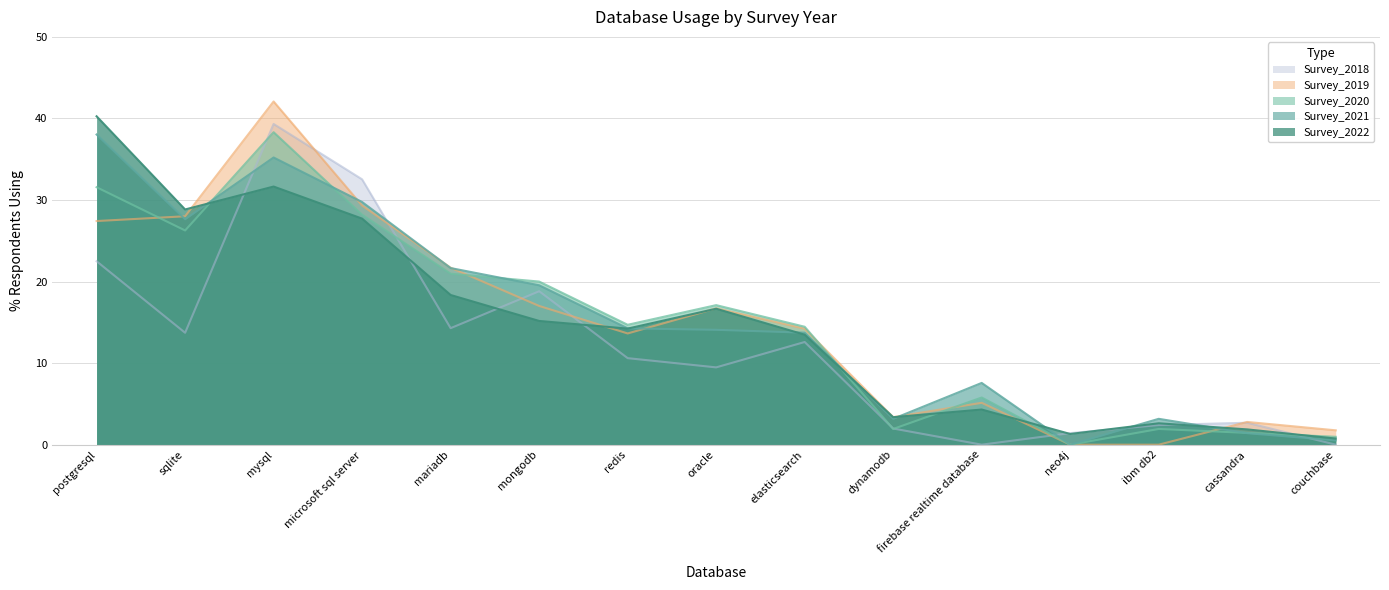

Which category has the lowest value across all series?

firebase realtime database